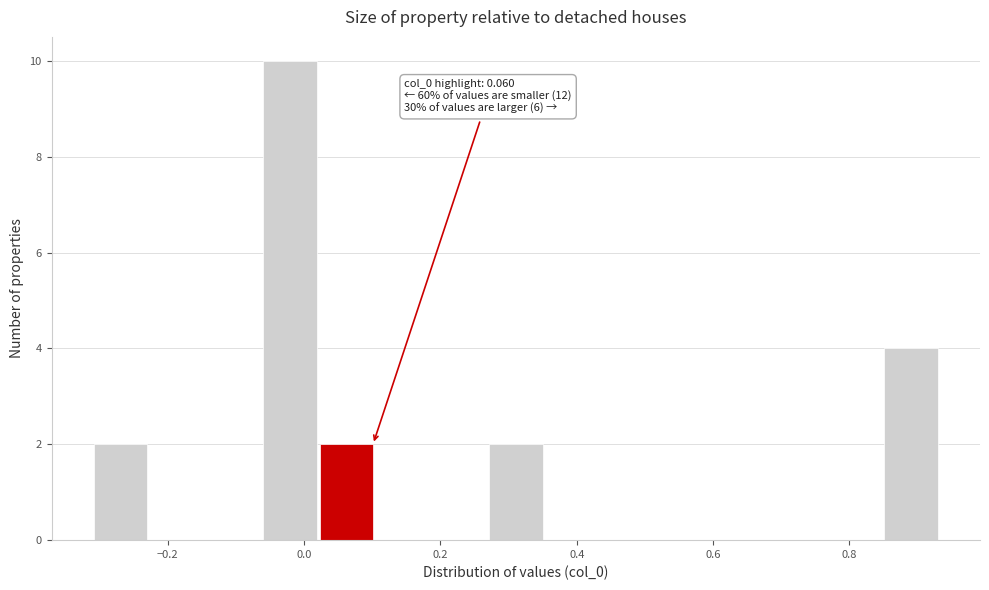

Which range on the x-axis has the tallest bar?

-0.06 to 0.02